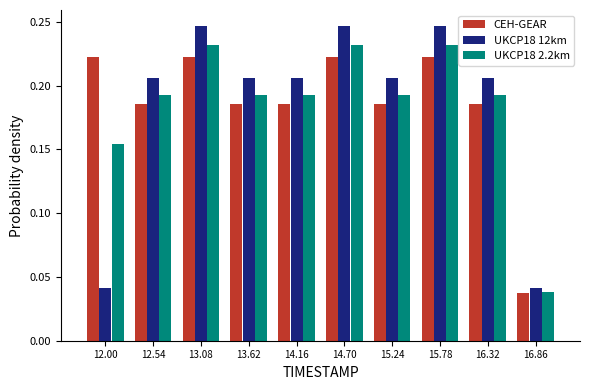

At how many categories does at least one series exceed 0?

10